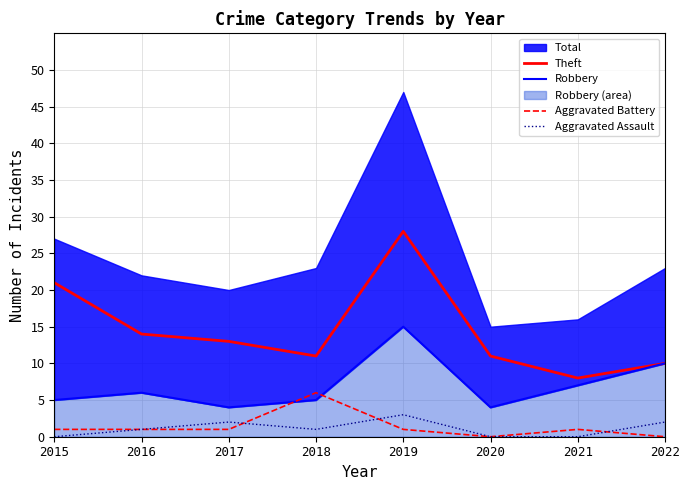

The Robbery series shows 14 at 2022. True or false?

False